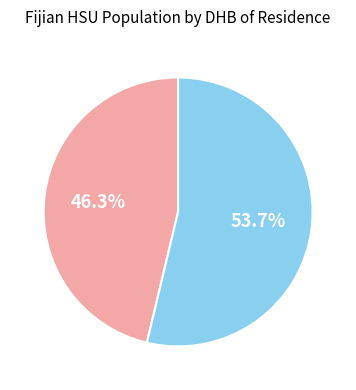

Is there a majority slice in this chart?

Yes